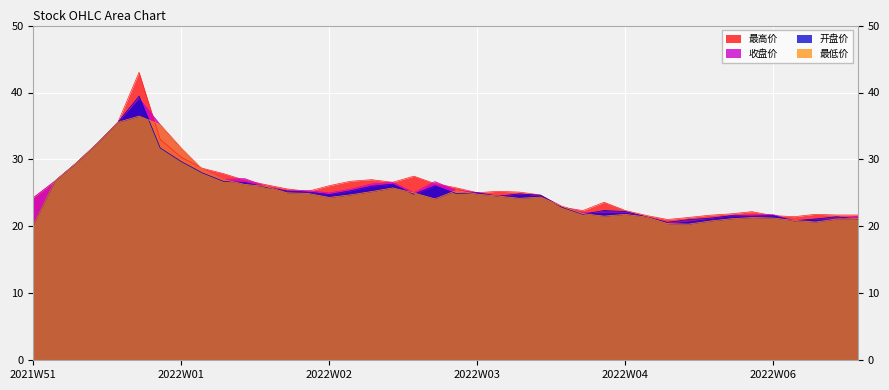

Which has a higher value, 20220126 or 20220105?

20220105